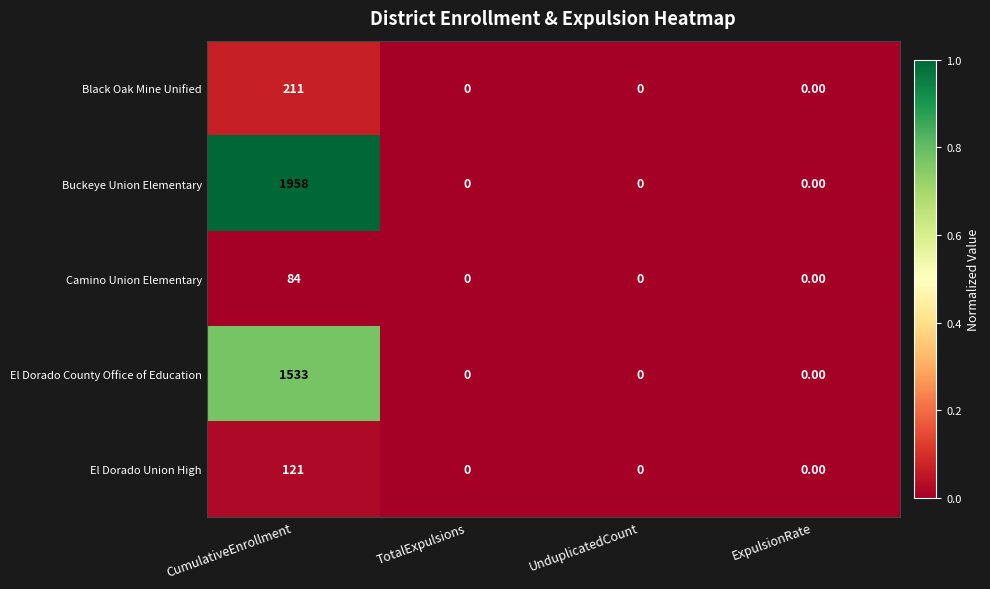

What is the greatest value displayed?

1958